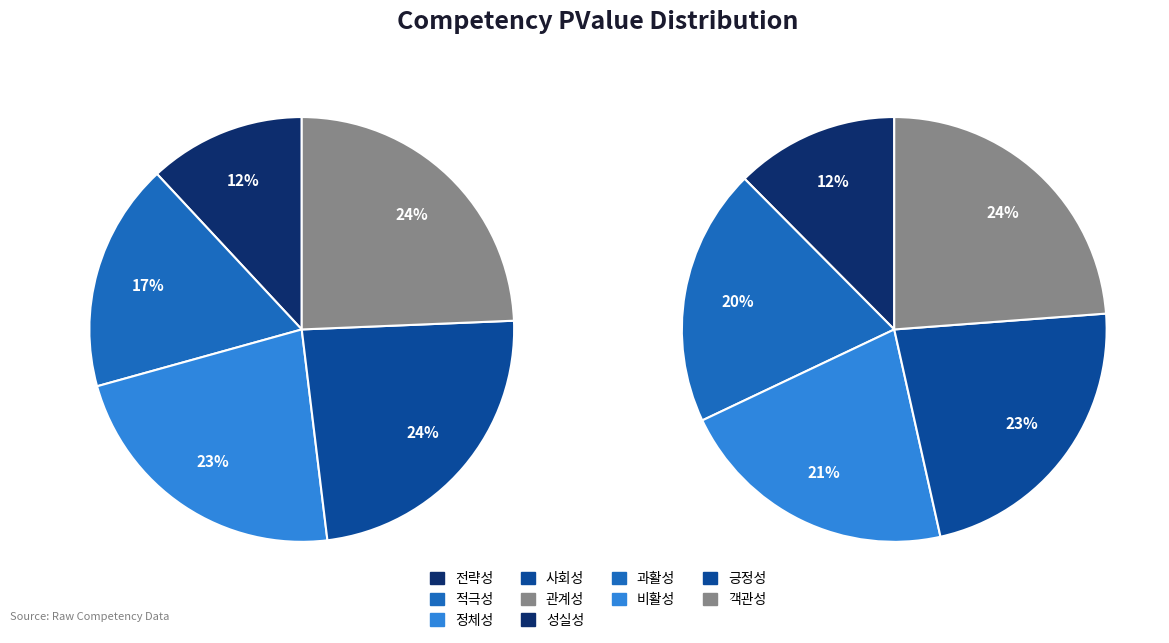

How many segments does this pie chart have?

10